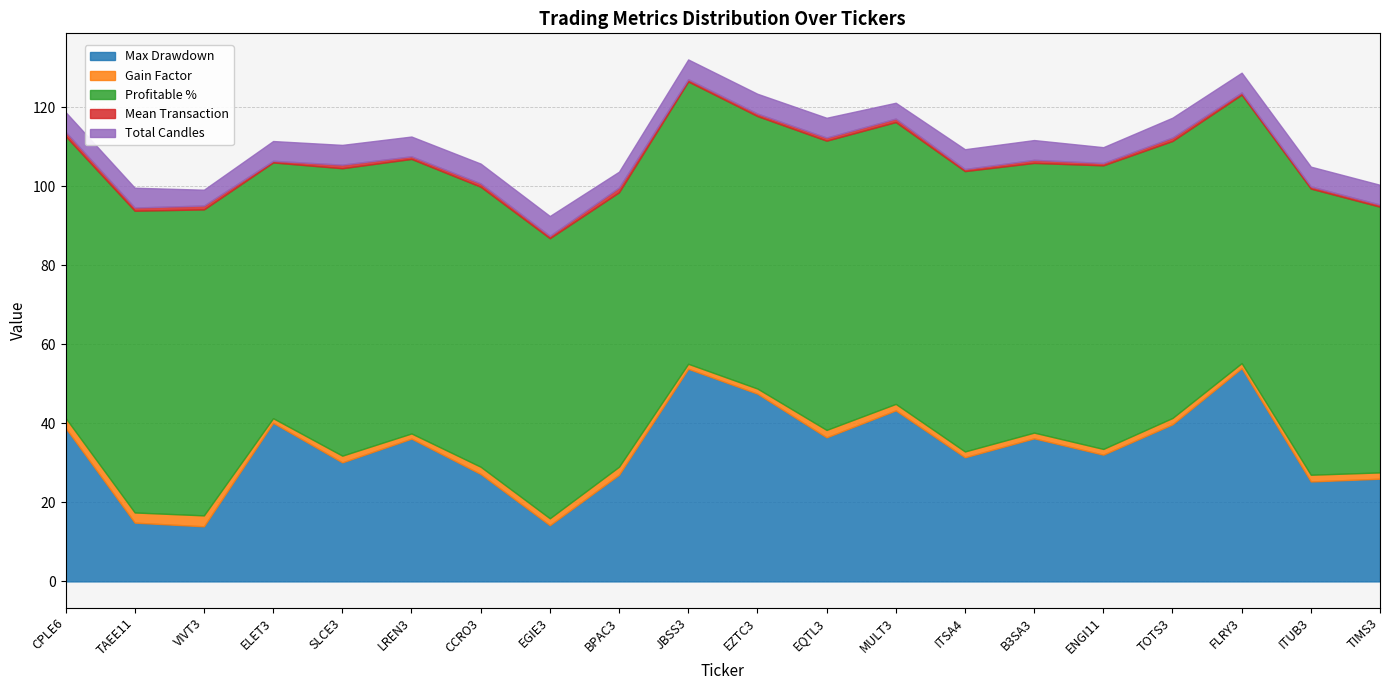

At which label is Max Drawdown closest to 33?

ENGI11